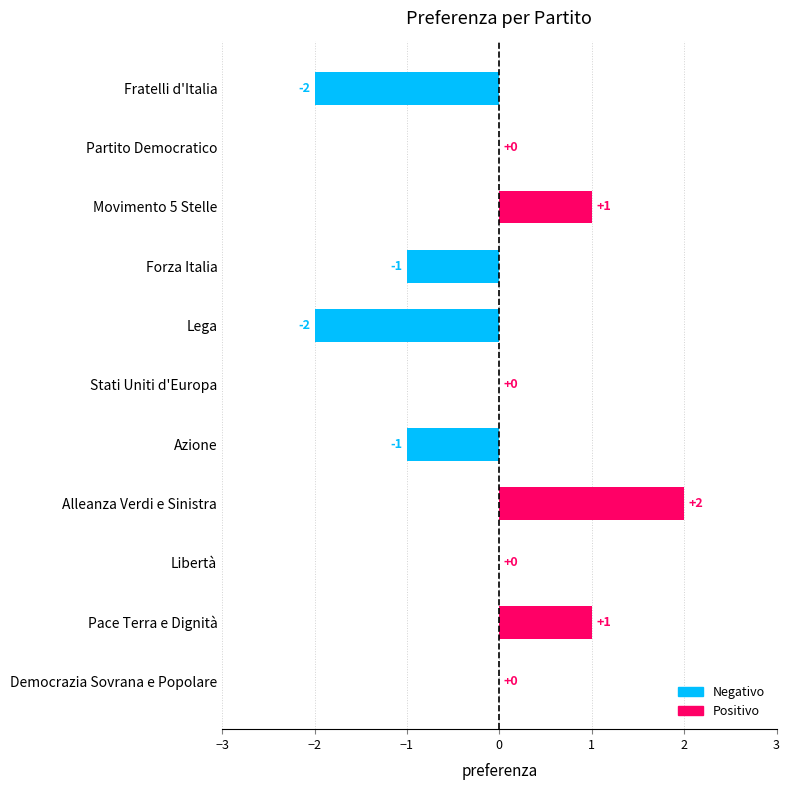

At which category does the chart reach its peak across all series?

Alleanza Verdi e Sinistra